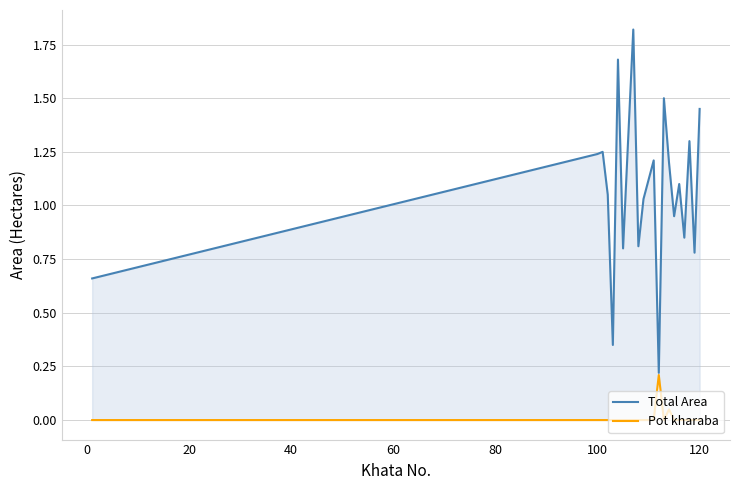

How many lines are shown in the chart?

2